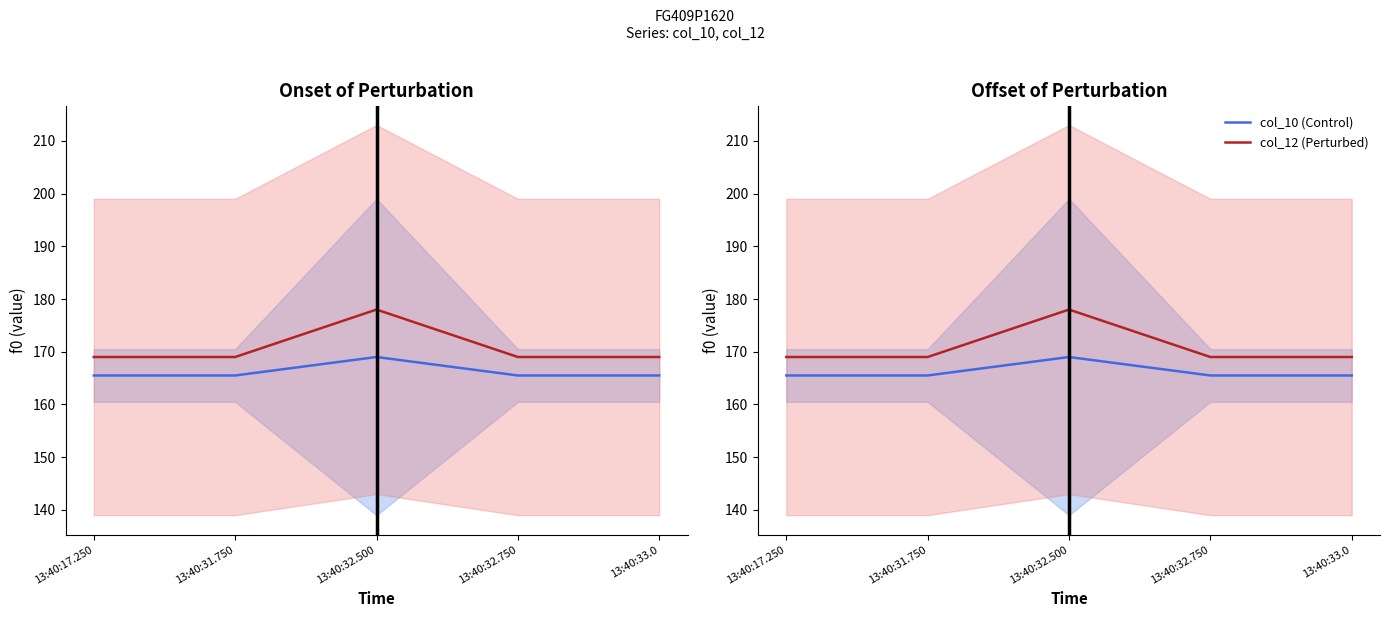

The col_12 (Perturbed) series shows 178.0 at 13:40:32.500. True or false?

True